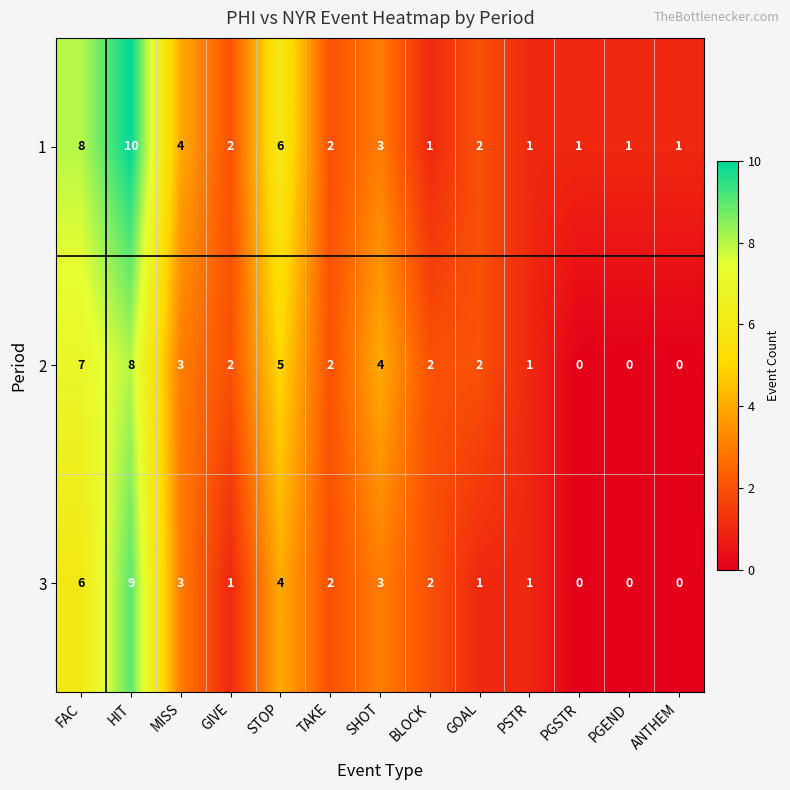

What is the total value across all series at SHOT?

10